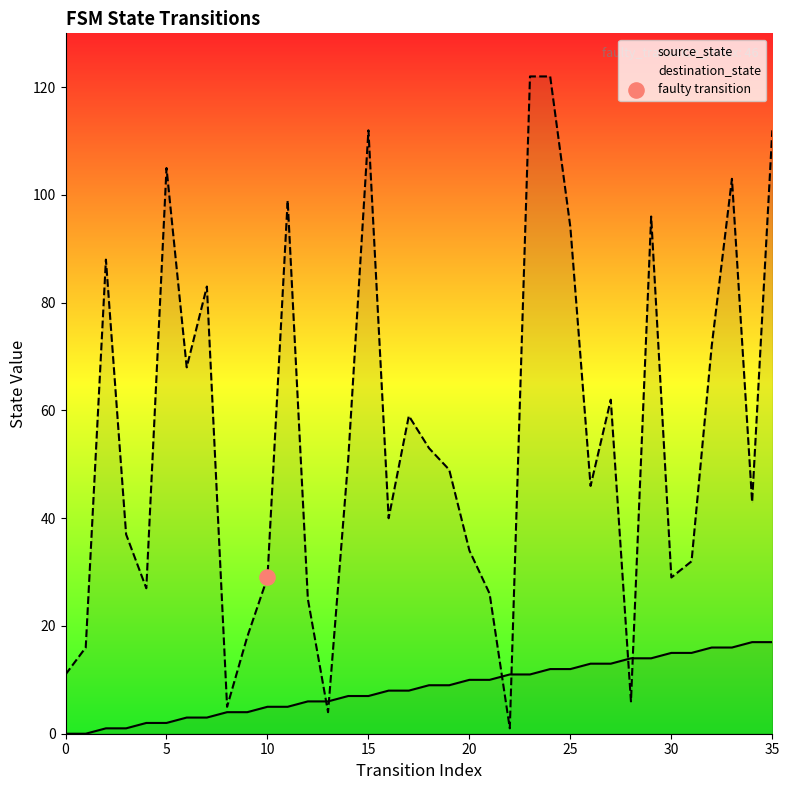

Which series reaches the maximum Y coordinate?

destination_state